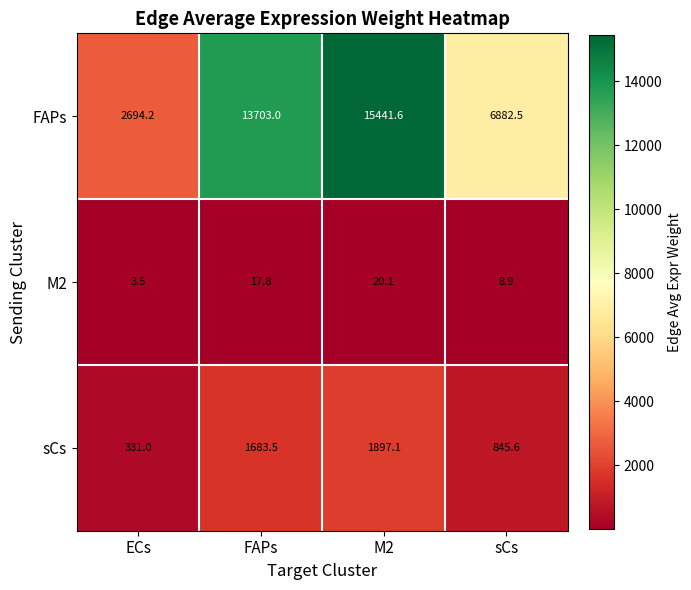

Which series has the largest total across all categories?

FAPs